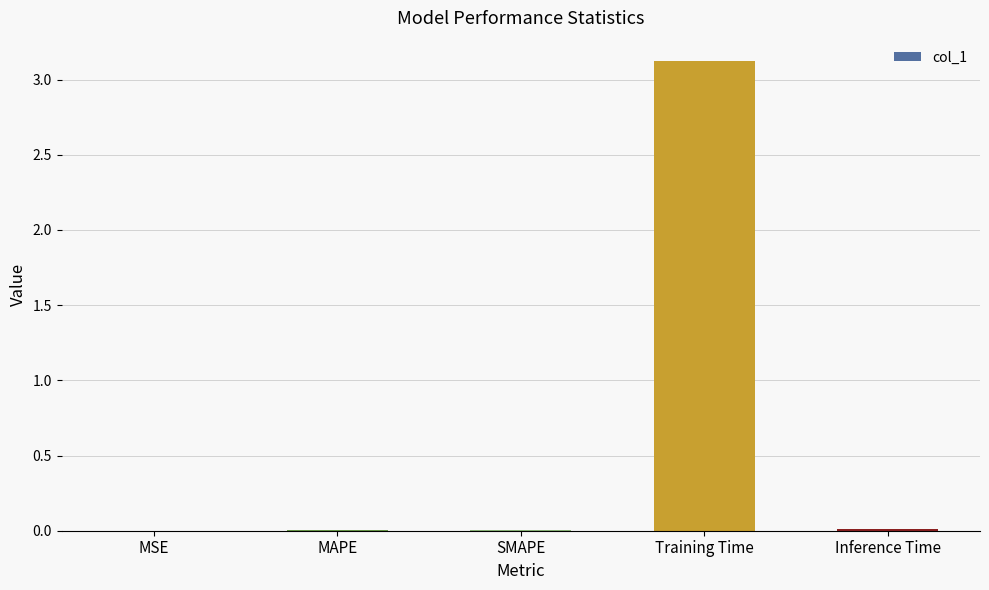

The chart shows a value of 3.1 at Training Time. True or false?

True